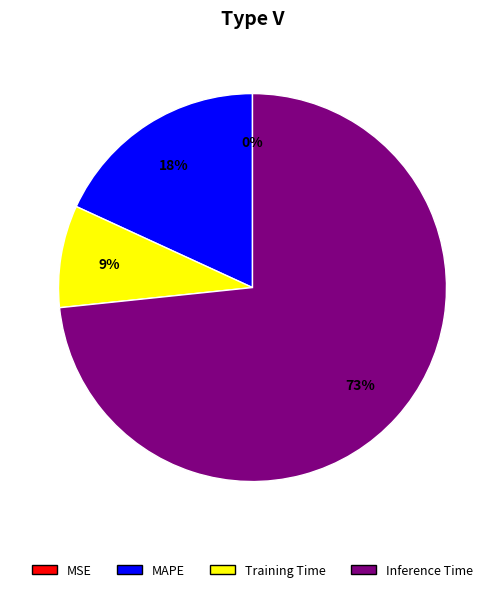

Is there a majority slice in this chart?

Yes